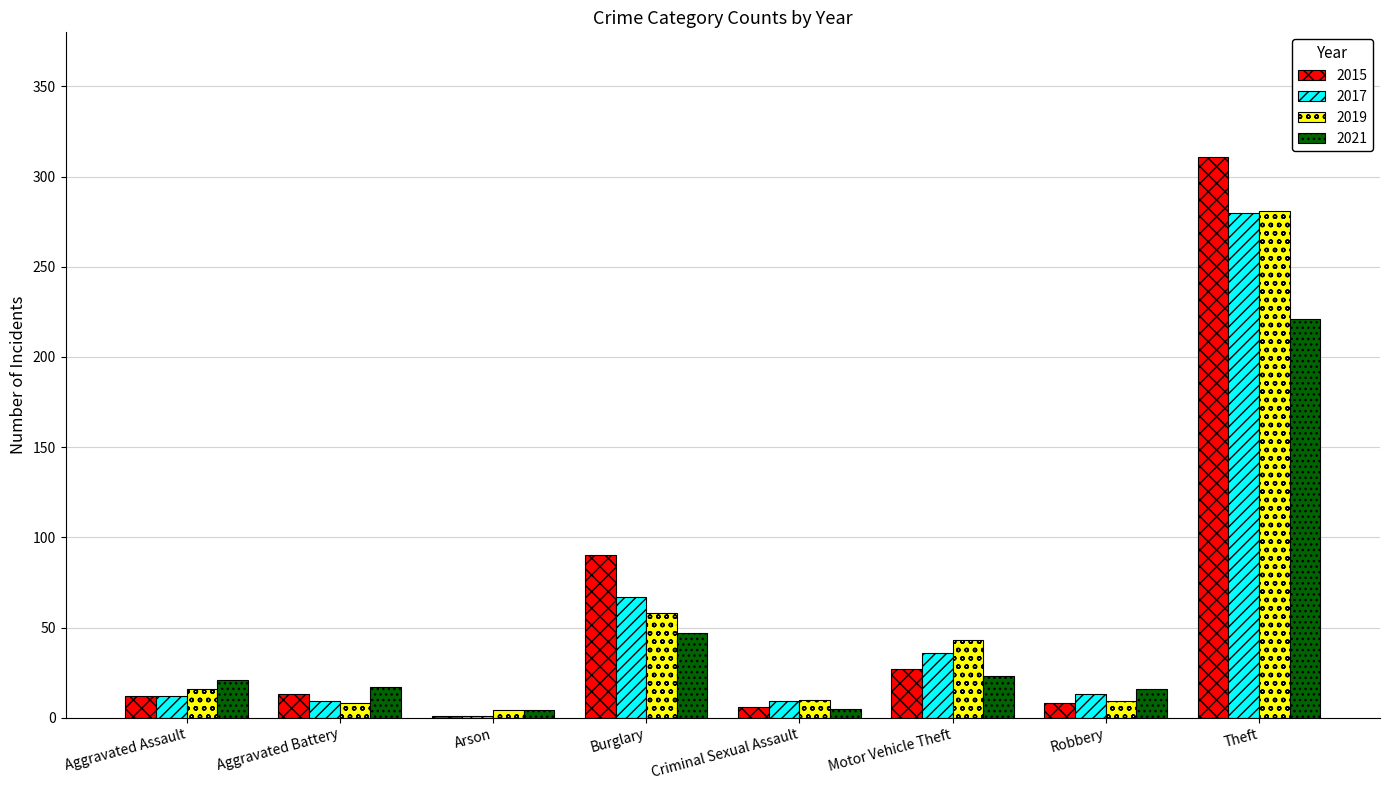

What is the greatest value displayed?

311